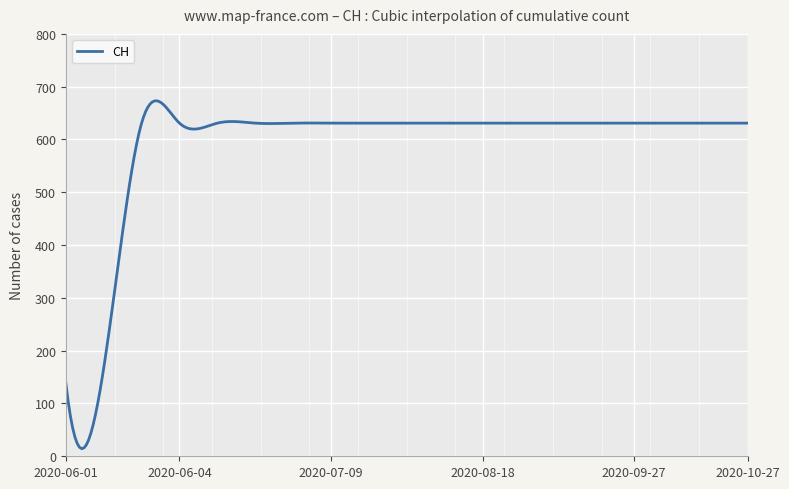

What is the difference between the maximum and minimum values?

658.9